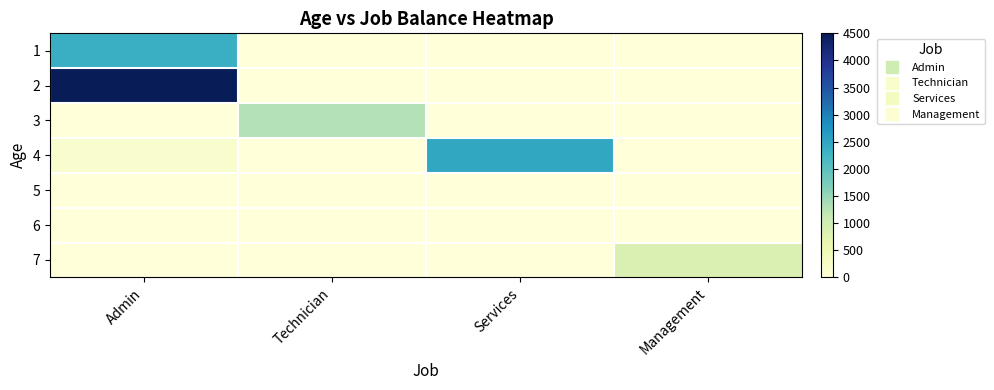

List the series in order of their peak value, highest first.

2, 4, 1, 3, 7, 5, 6